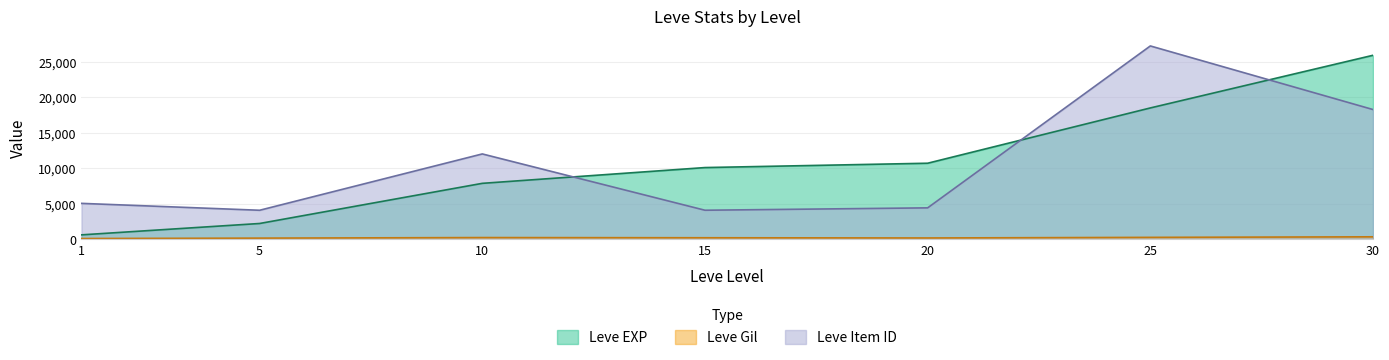

What is the sum of all Leve EXP values?

75940